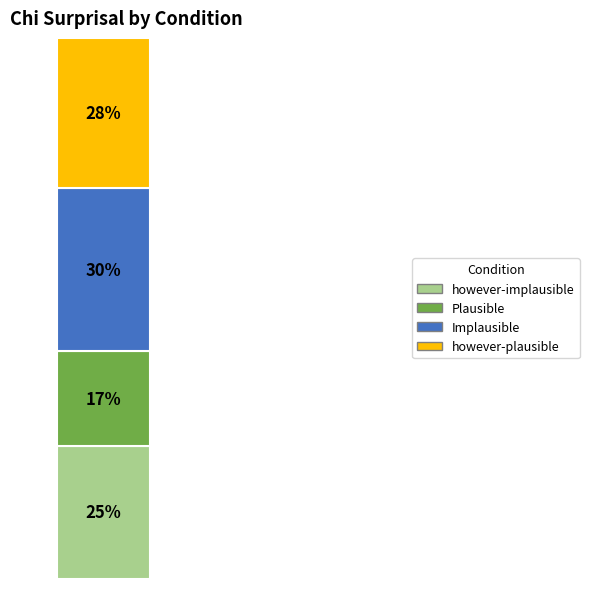

Does the chart contain any negative values?

No